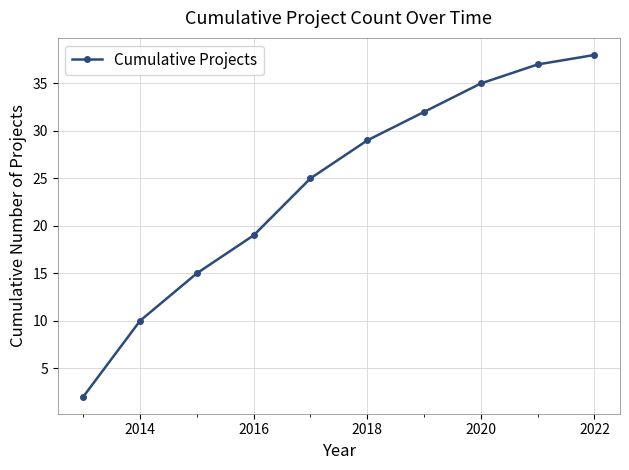

What is the sum of all values?

242